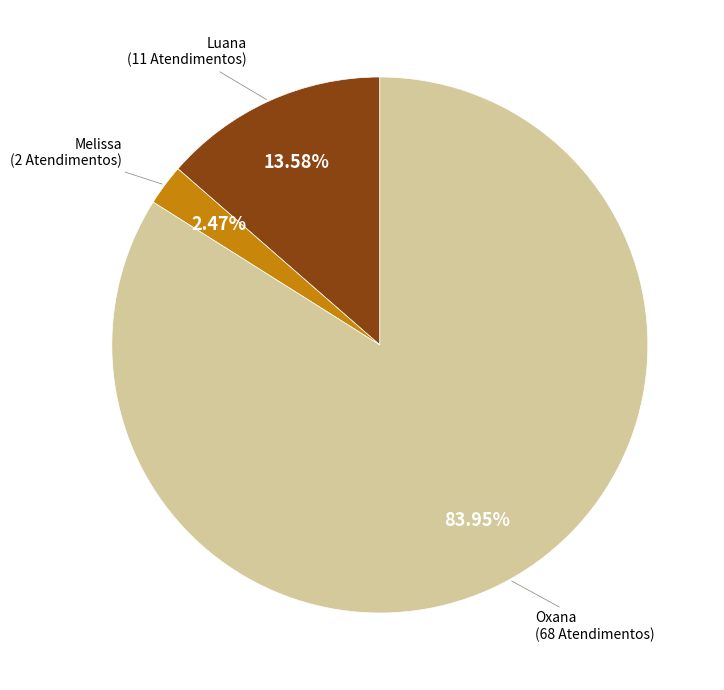

Is there any slice that represents more than half of the pie?

Yes